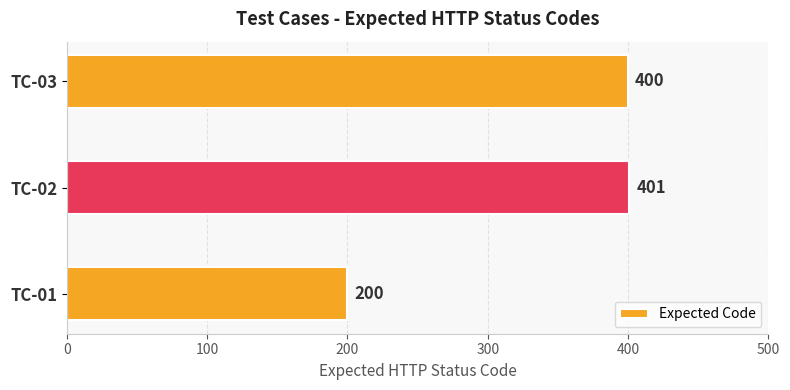

Reading bottom to top, what are all the values shown in this chart?

TC-01=200	TC-02=401	TC-03=400